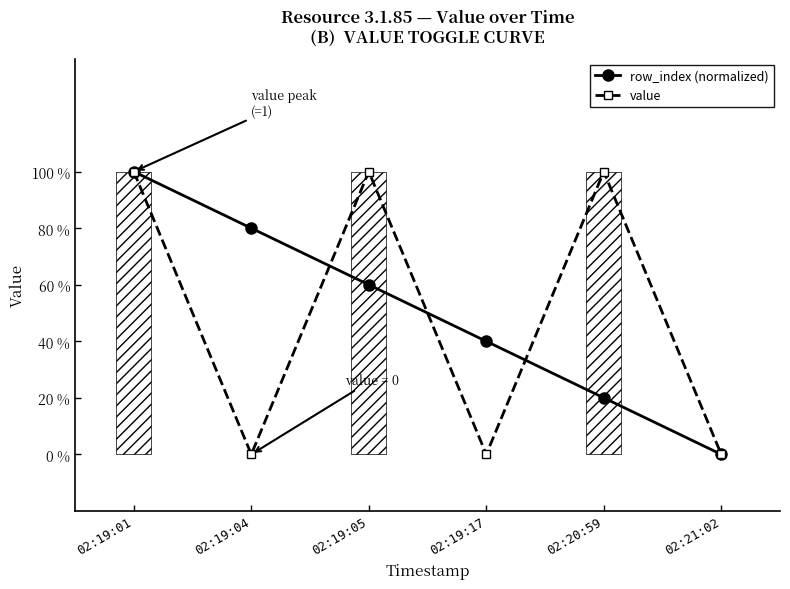

How many lines are shown in the chart?

2